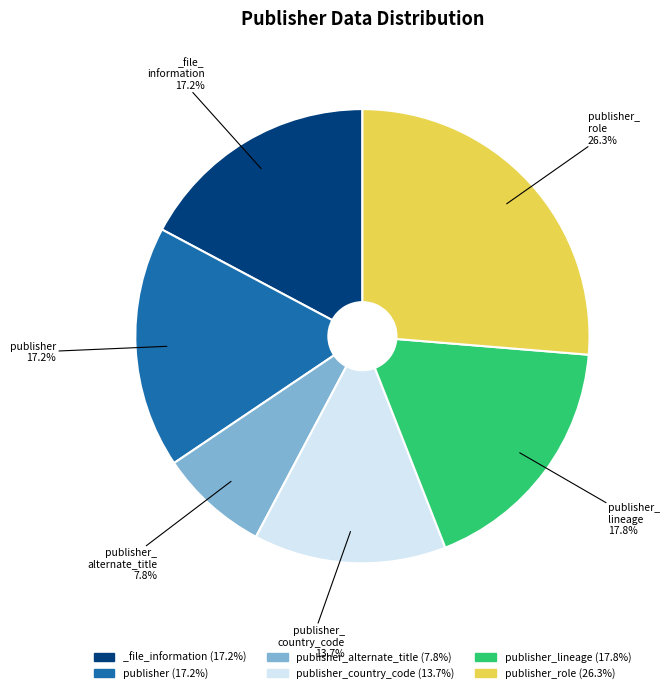

Does any single category account for the majority?

No